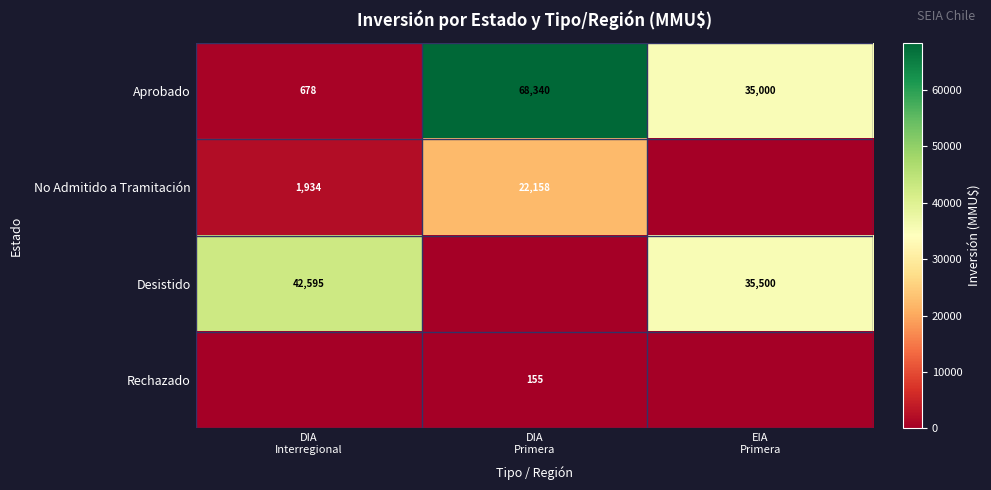

What is the sum of all Aprobado values?

104018